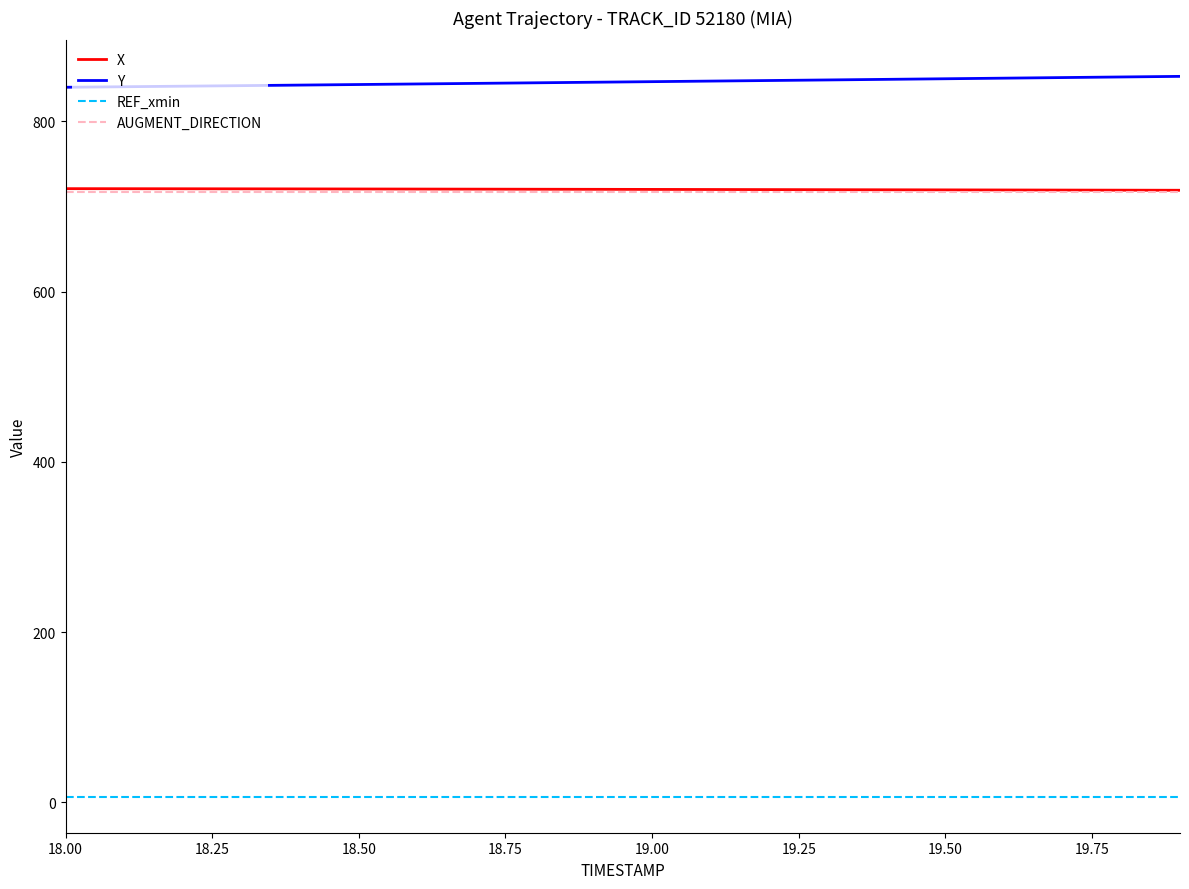

What is the highest value of the X series?

721.1